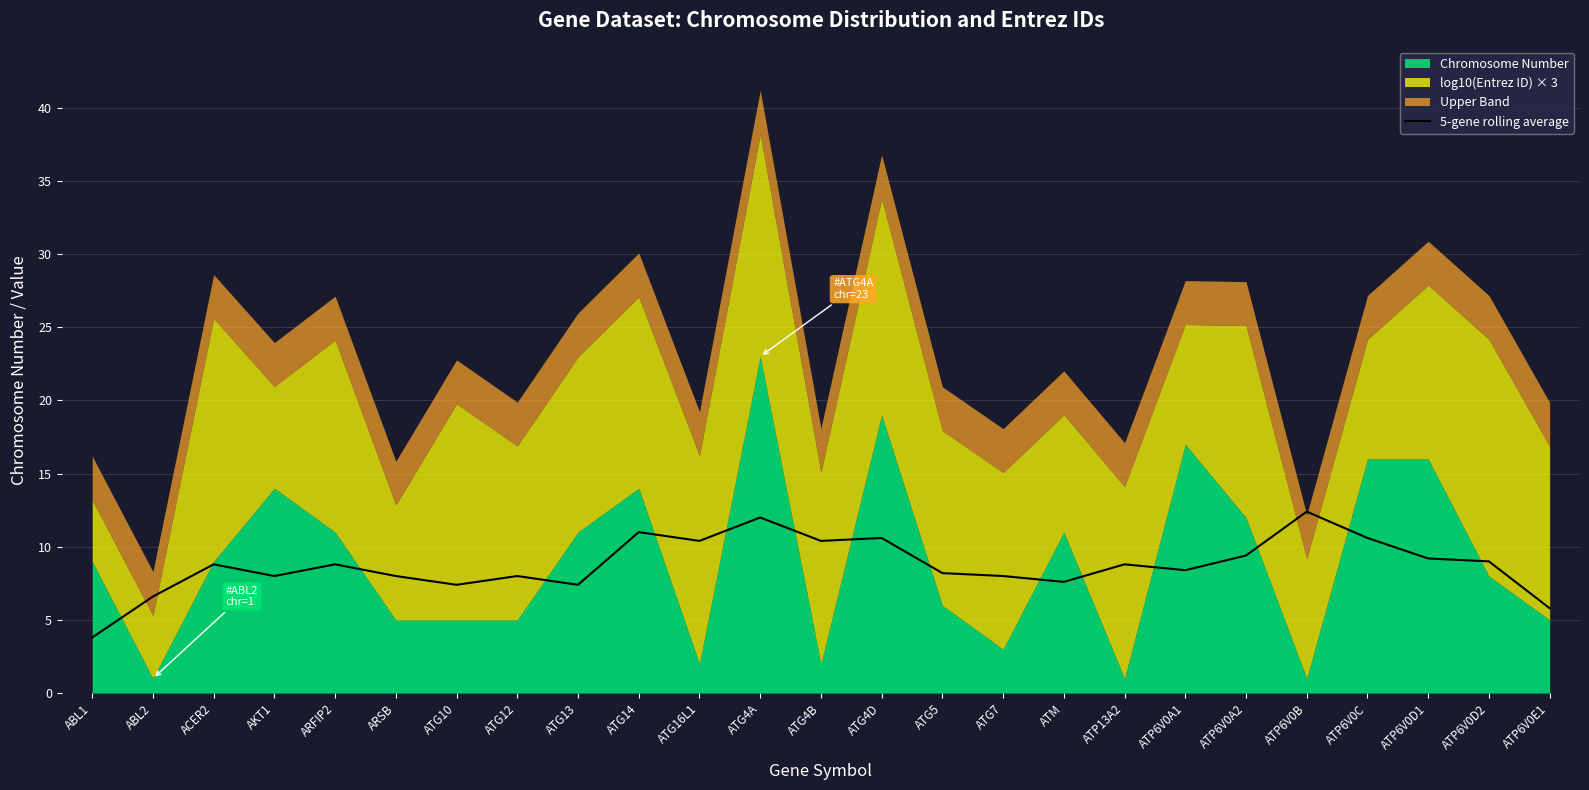

What is the label of the 13th point from the right?

ATG4B